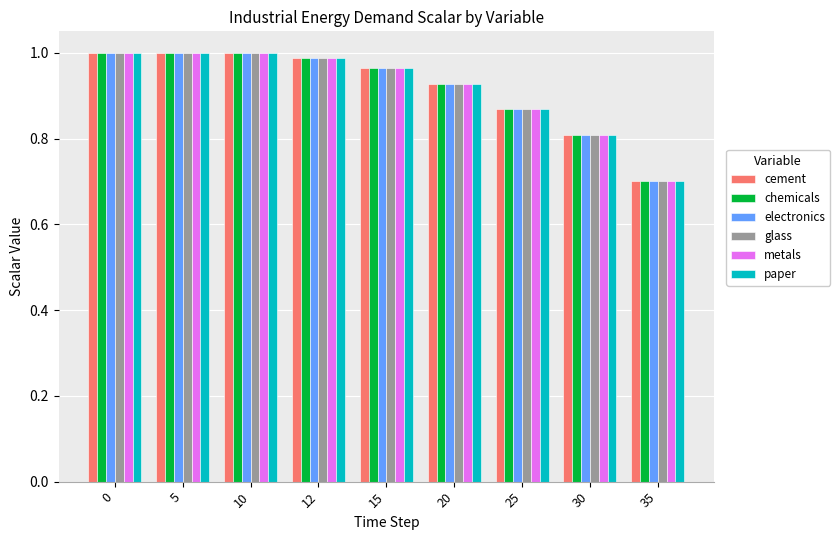

At which category does the chart reach its minimum across all series?

35